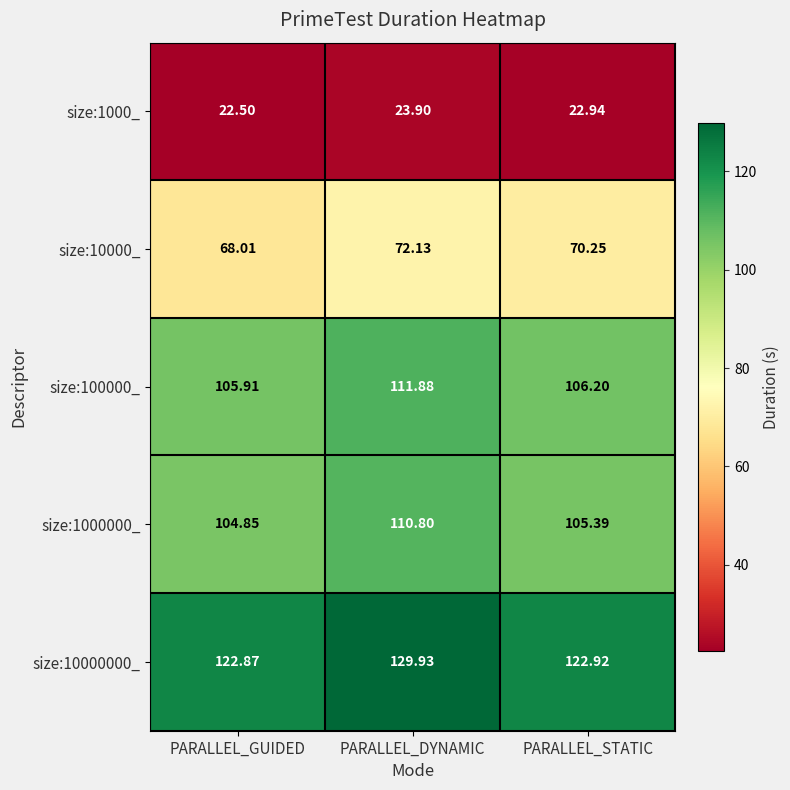

How many distinct data groups are displayed?

5